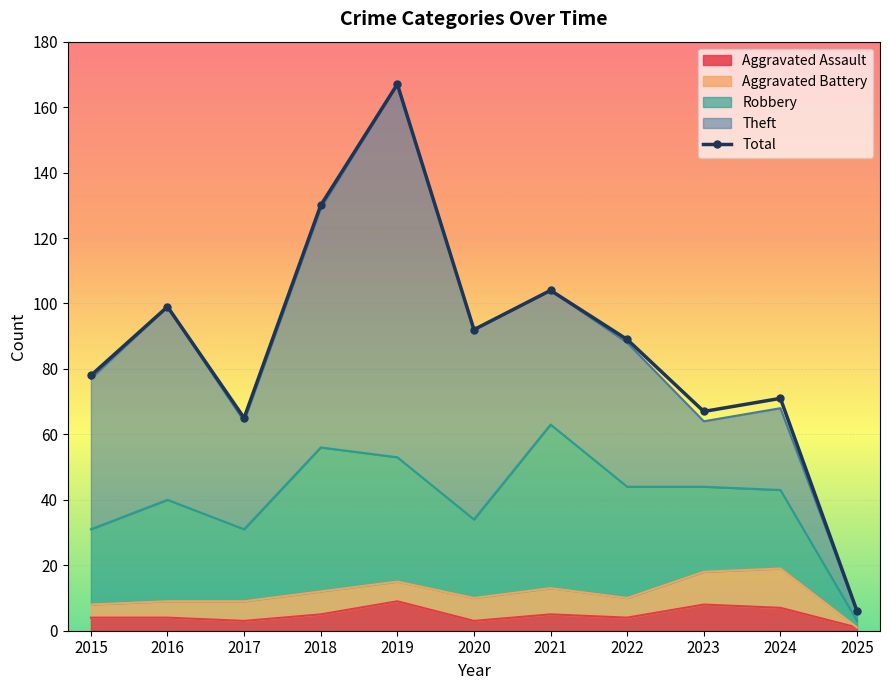

True or false: the data has more than 1 interior local peaks.

True